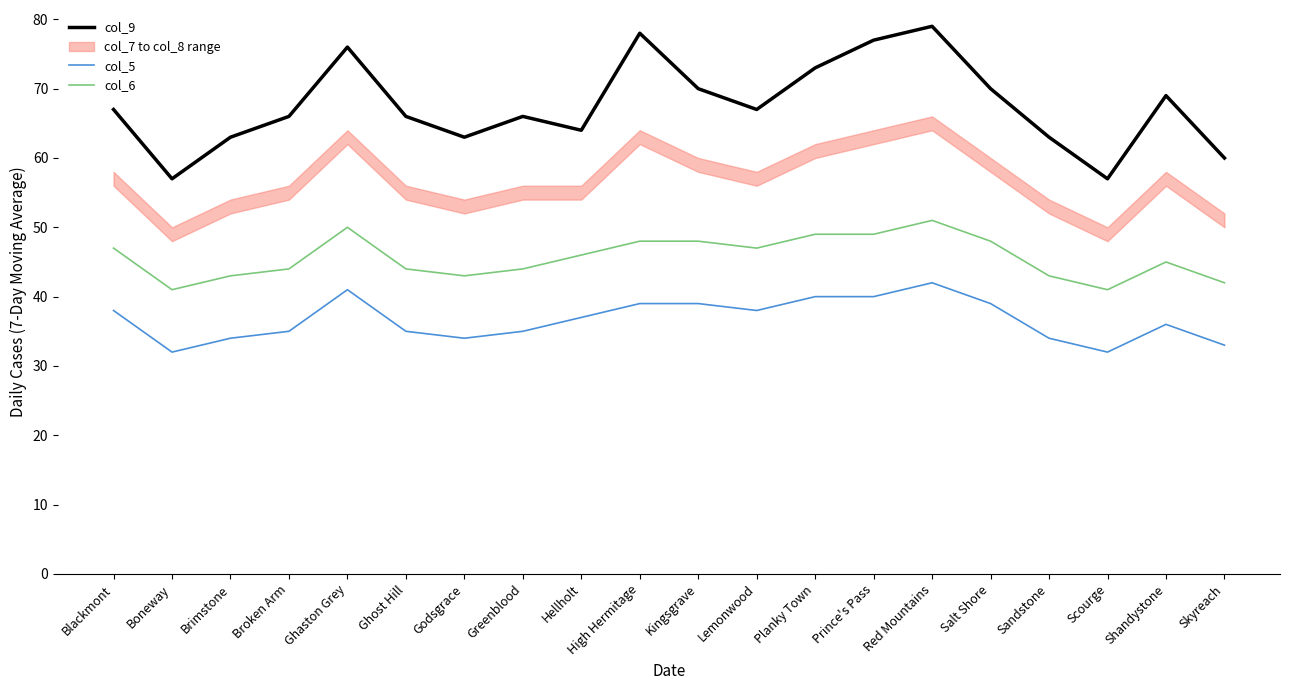

List the labels in order of col_9 value, largest first.

Red Mountains, High Hermitage, Prince's Pass, Ghaston Grey, Planky Town, Kingsgrave, Salt Shore, Shandystone, Blackmont, Lemonwood, Broken Arm, Ghost Hill, Greenblood, Hellholt, Brimstone, Godsgrace, Sandstone, Skyreach, Boneway, Scourge